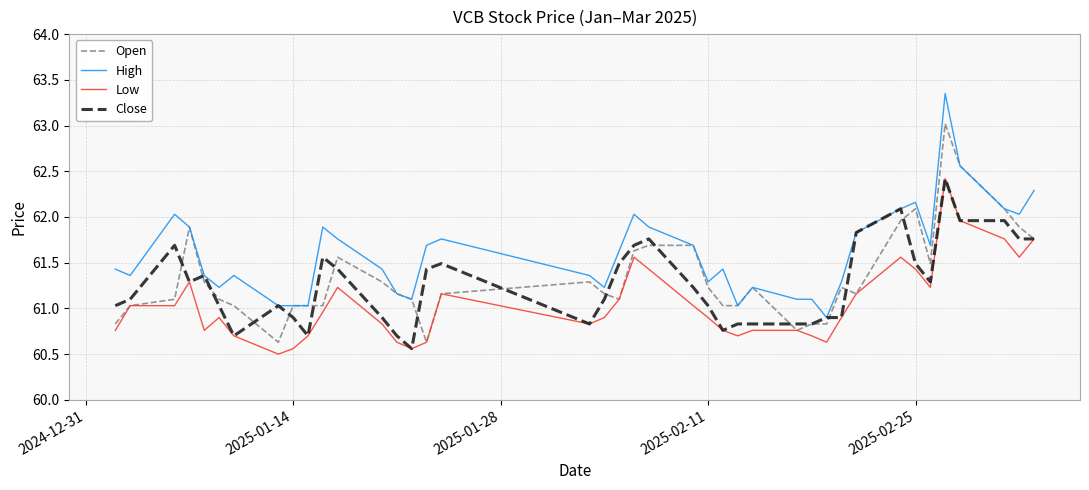

What is the lowest value of the Close series?

60.6